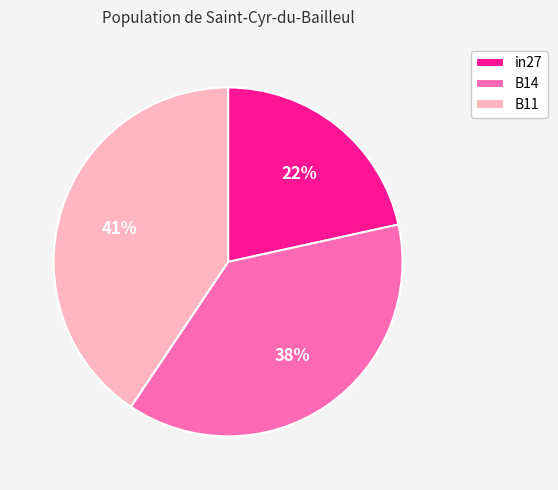

How many segments does this pie chart have?

3